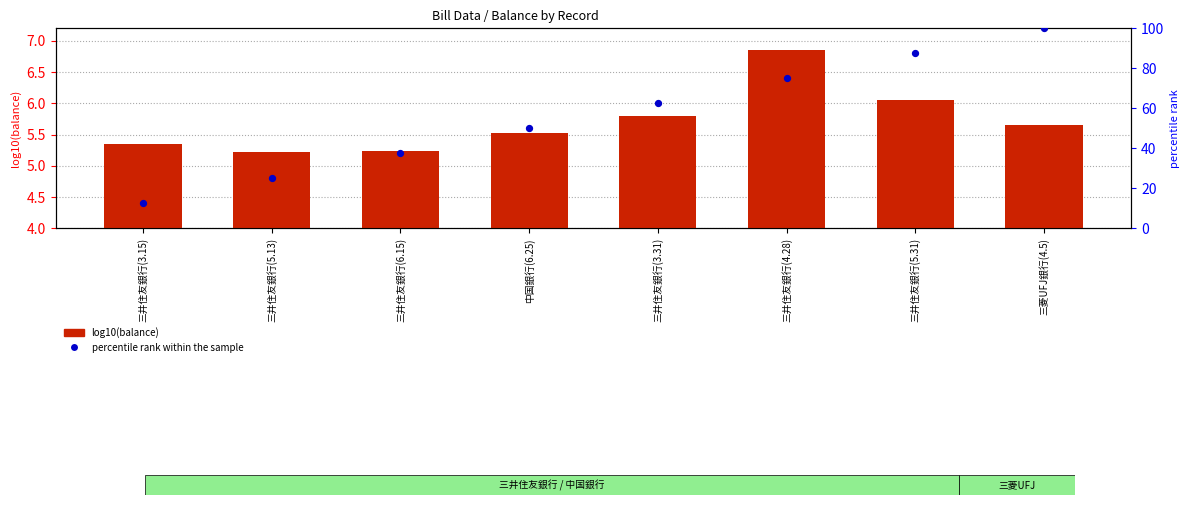

Which series has the largest total across all categories?

percentile rank within the sample